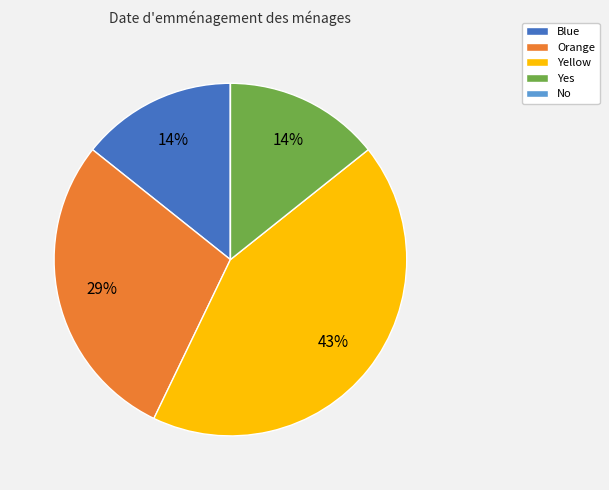

Is the sum of Yes and Yellow greater than half?

Yes